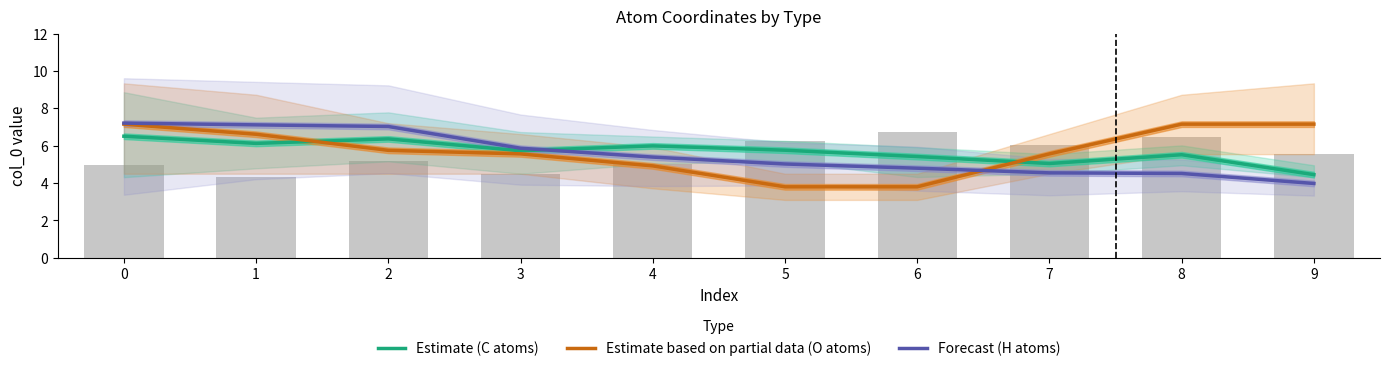

What is the total value across all series at 6?

14.0